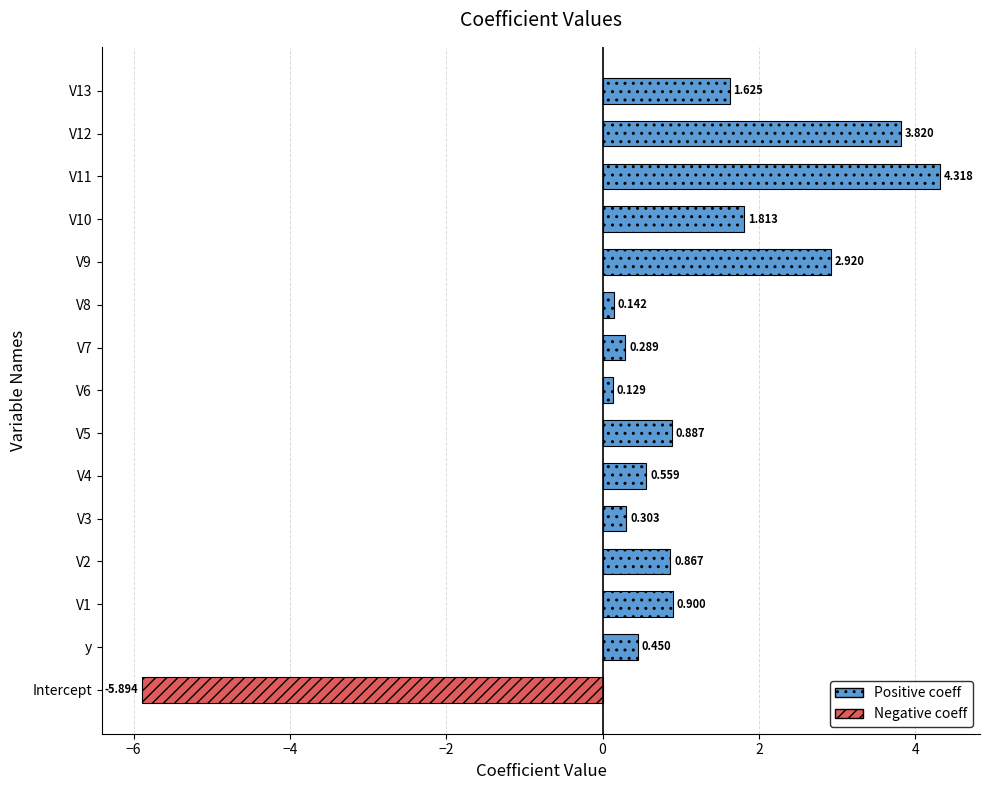

What is the sum of the values at V7 and V13?

1.9